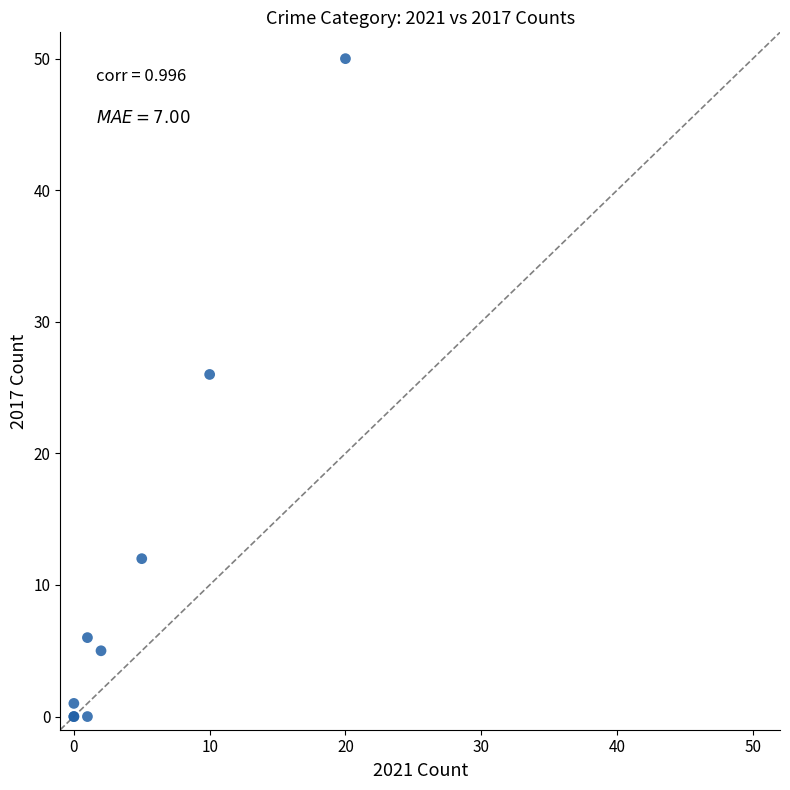

What Y value in the scatter plot is closest to 25?

26